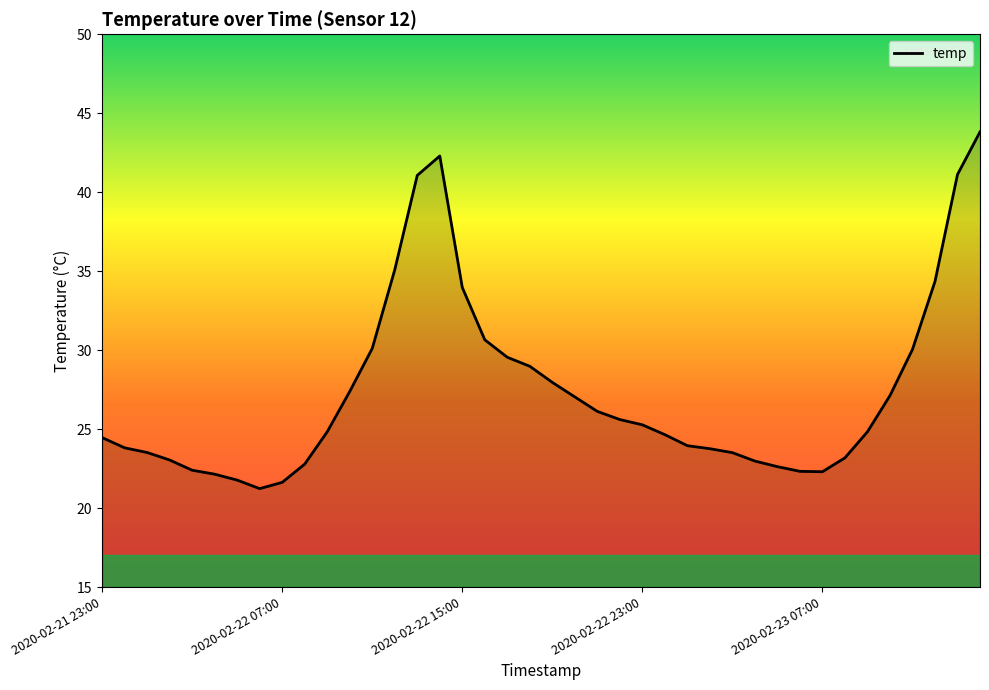

What is the difference between the maximum and minimum values?

22.6